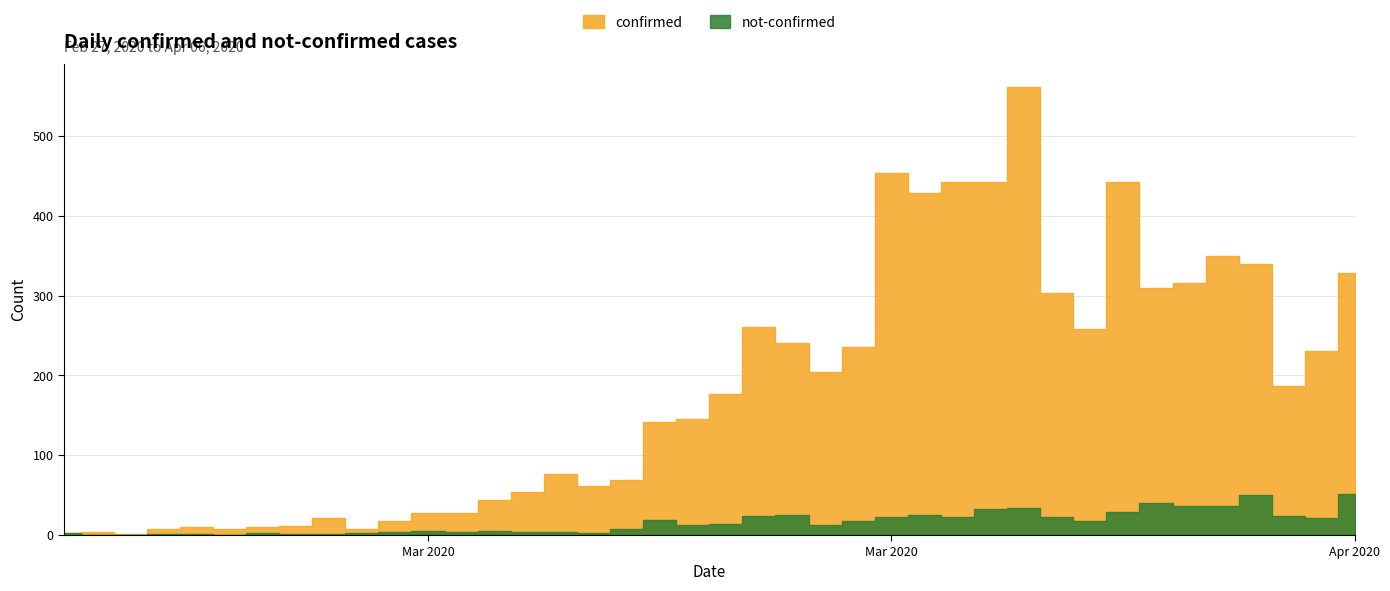

What is the minimum value for confirmed?

1